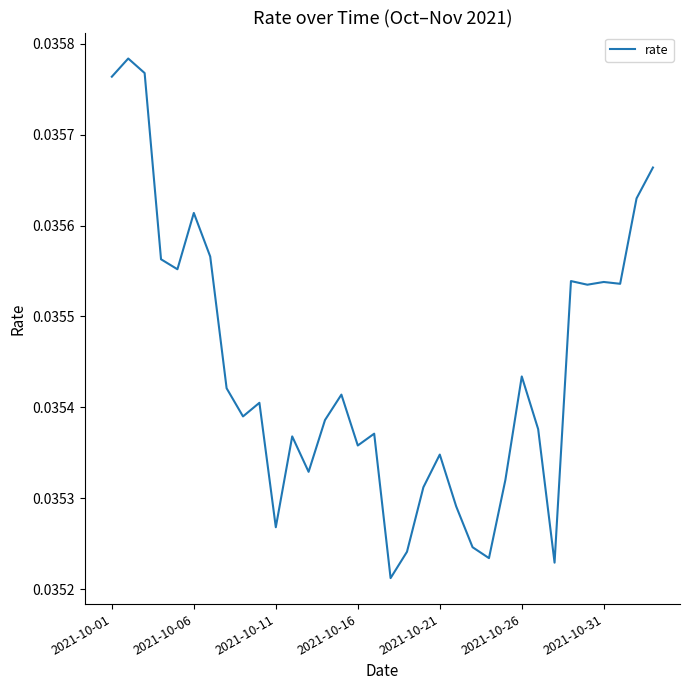

Does the chart display data point markers on the line(s)?

No